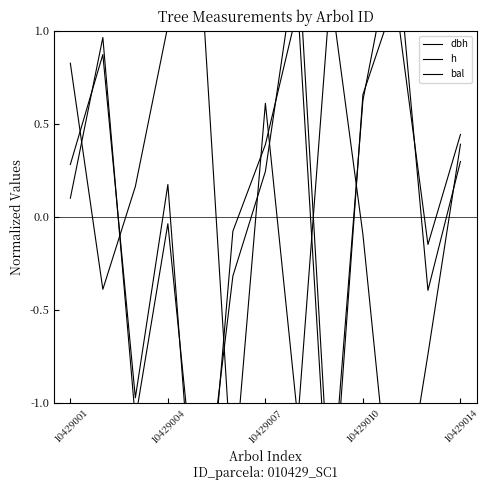

What is the value of the h point at the 11th from the left?

1.2